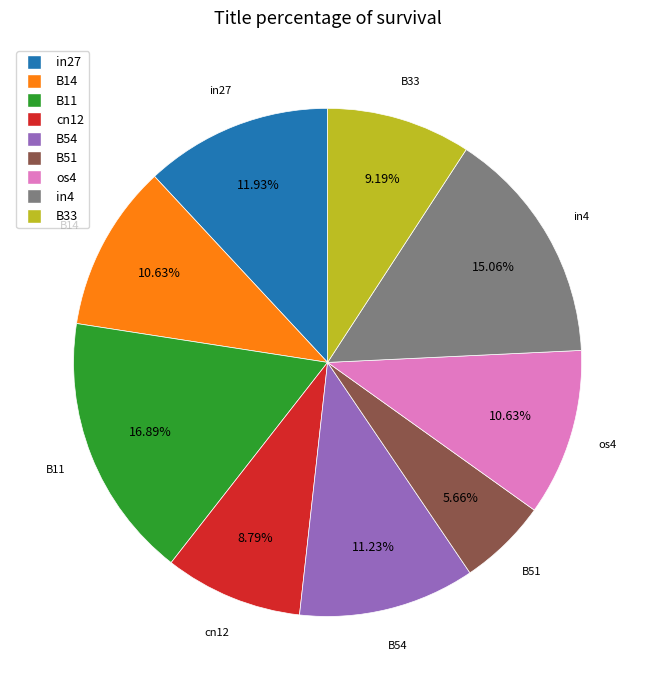

Is it true that cn12 is 19% of the pie?

False